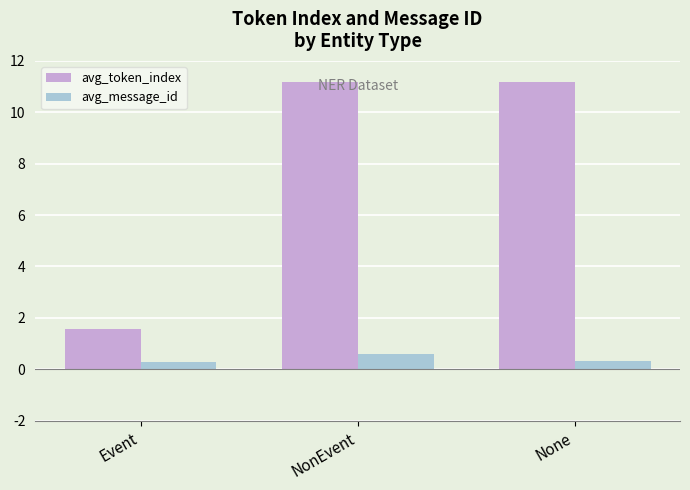

What is the label of the 3rd bar from the left?

None